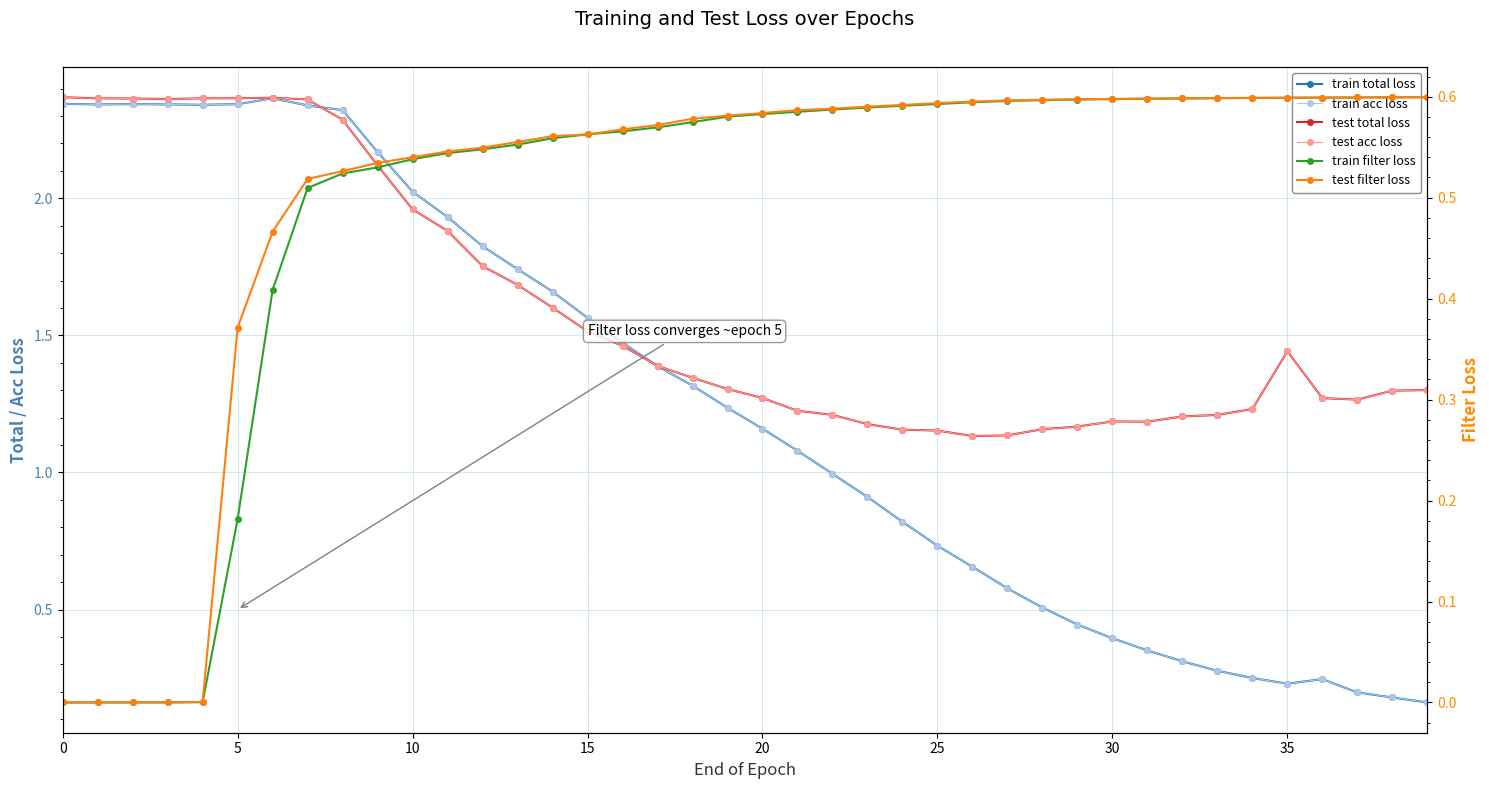

Count the number of categories in the chart.

40